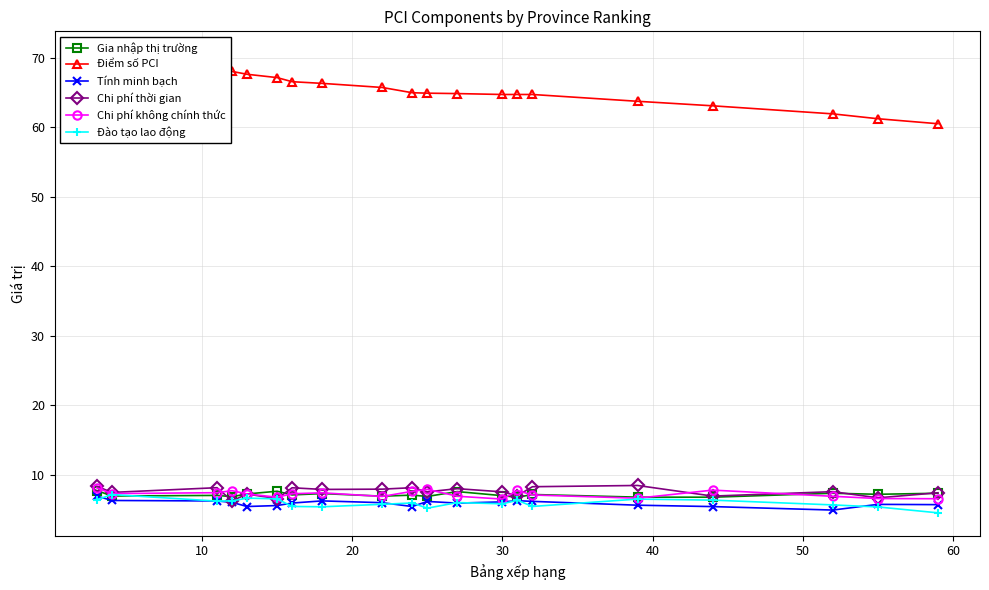

Which series has the widest spread of values?

Điểm số PCI